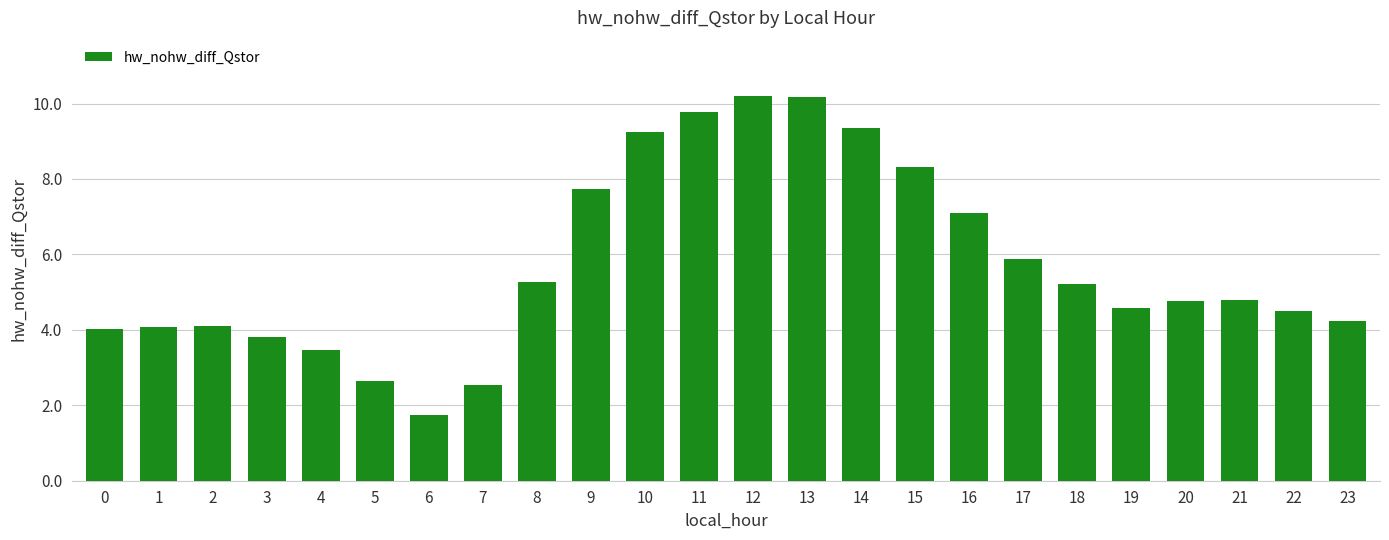

Approximately how many times larger is the value at 10 compared to 3?

2.4